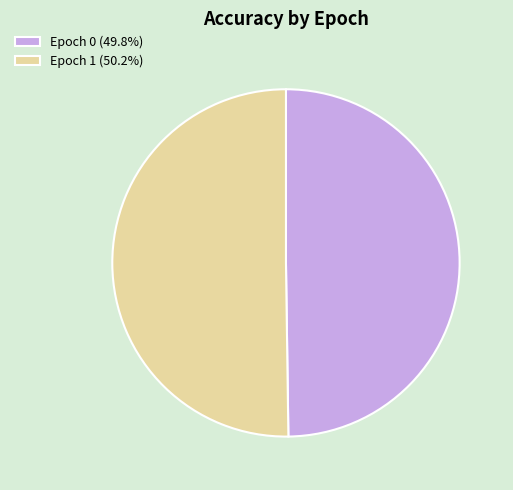

How many slices are in this pie chart?

2